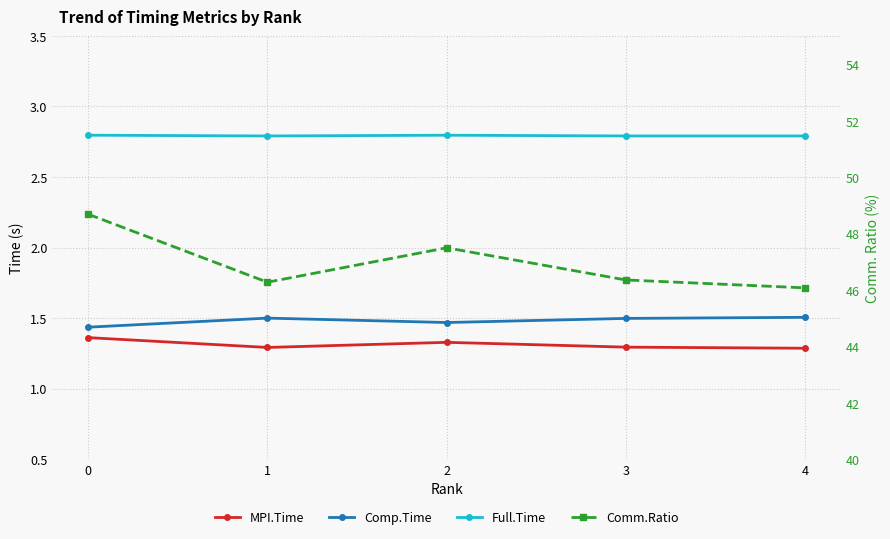

Rank the series by their maximum value, from highest to lowest.

Comm.Ratio, Full.Time, Comp.Time, MPI.Time